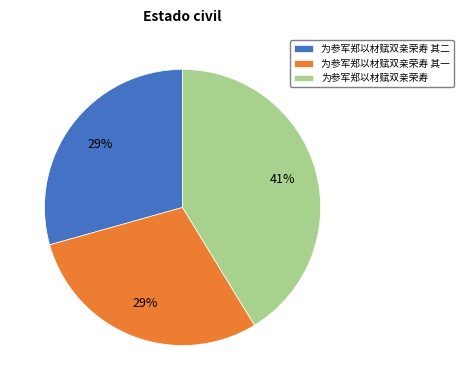

What percentage is the 为参军郑以材赋双亲荣寿 其二 slice, to the nearest percent?

29%